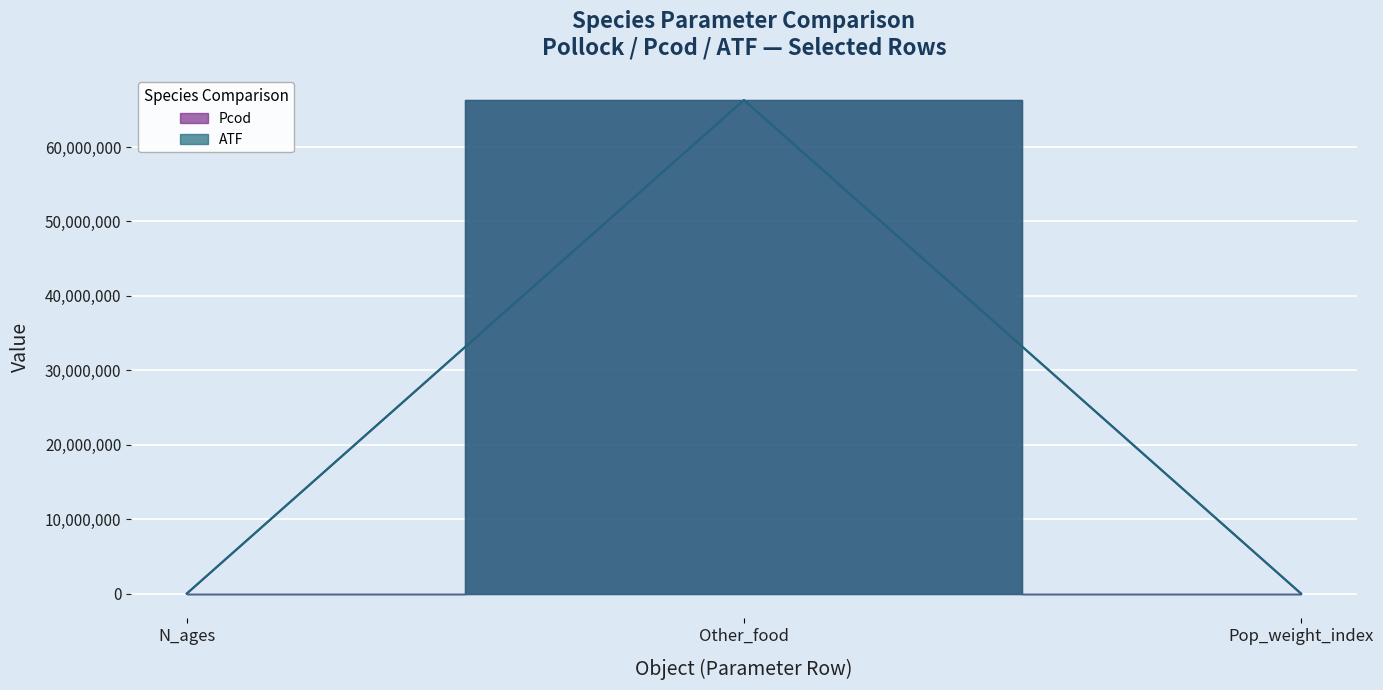

Between N_ages and Pop_weight_index, which is larger?

N_ages